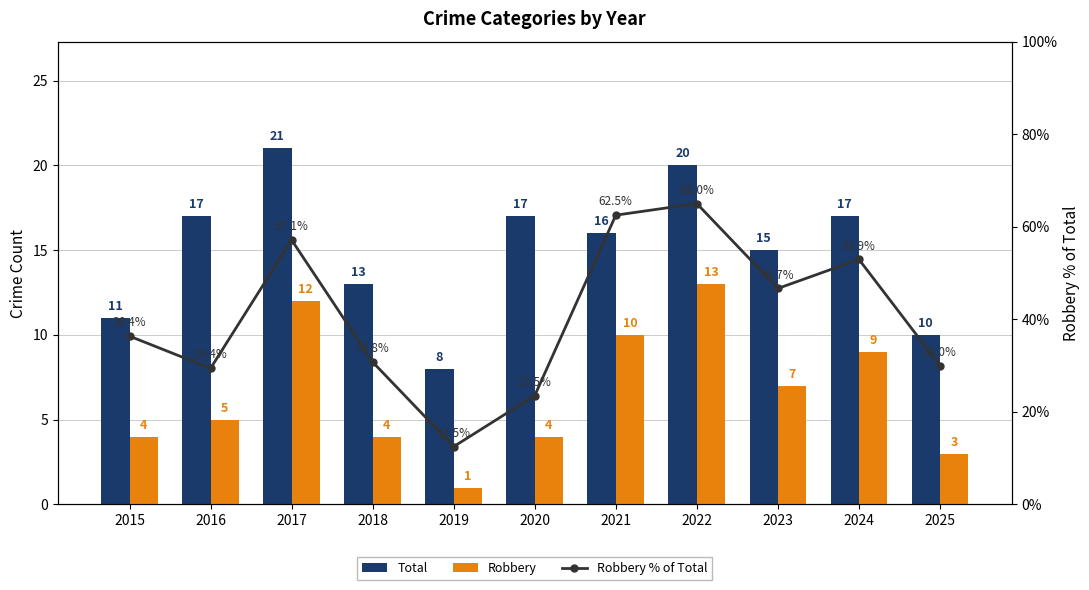

What is the difference between the maximum and second lowest values in the Robbery series?

10.0